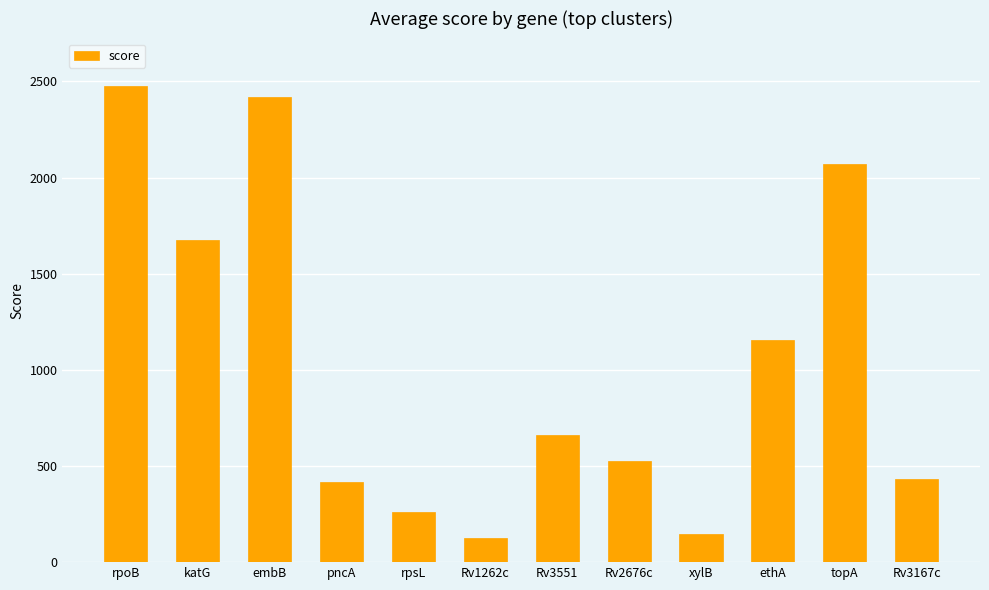

What position from the right is katG?

11